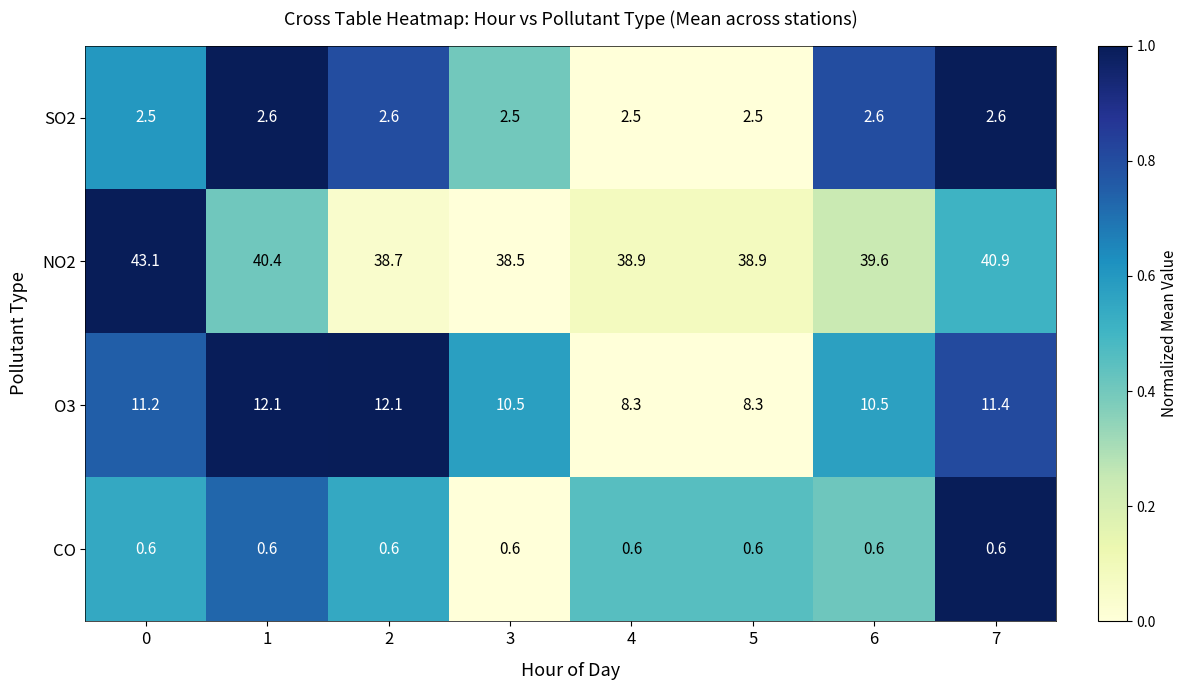

Between 1 and 3, which series saw the biggest shift?

NO2